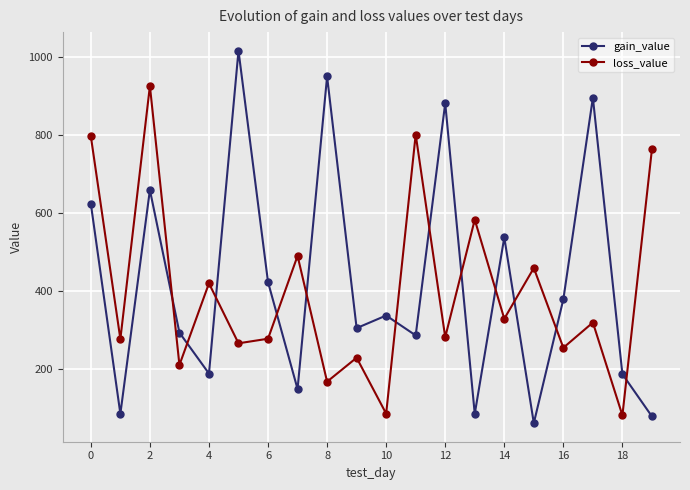

How many interior local peaks does the loss_value series have?

8